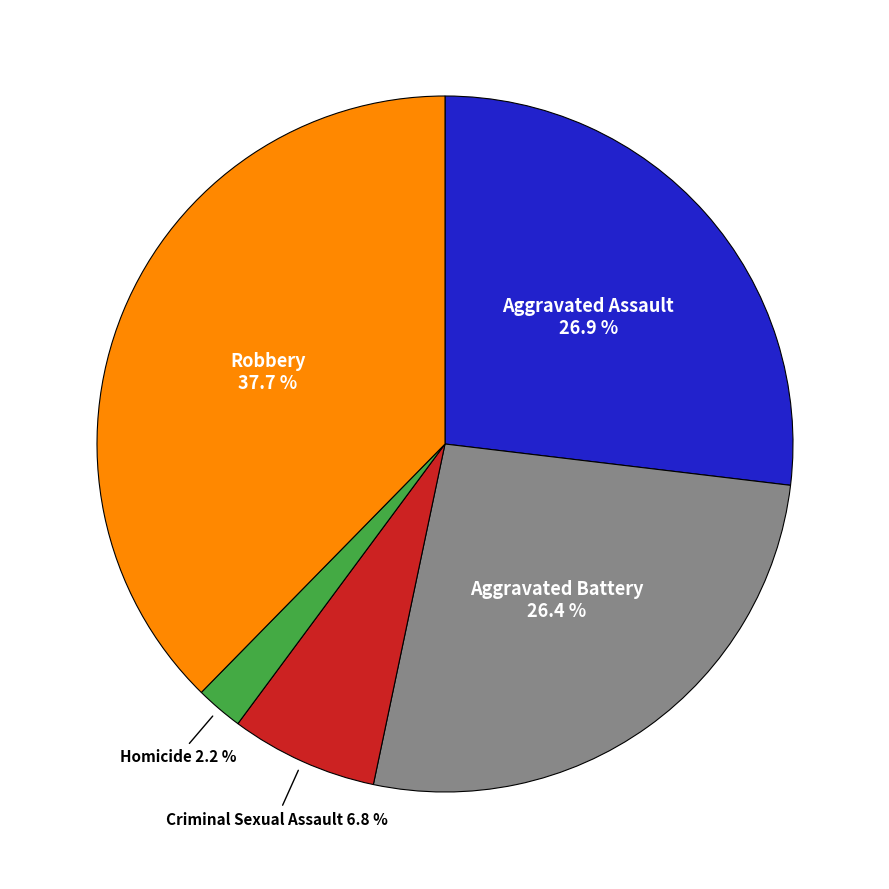

Which has a higher value, Aggravated Assault or Robbery?

Robbery